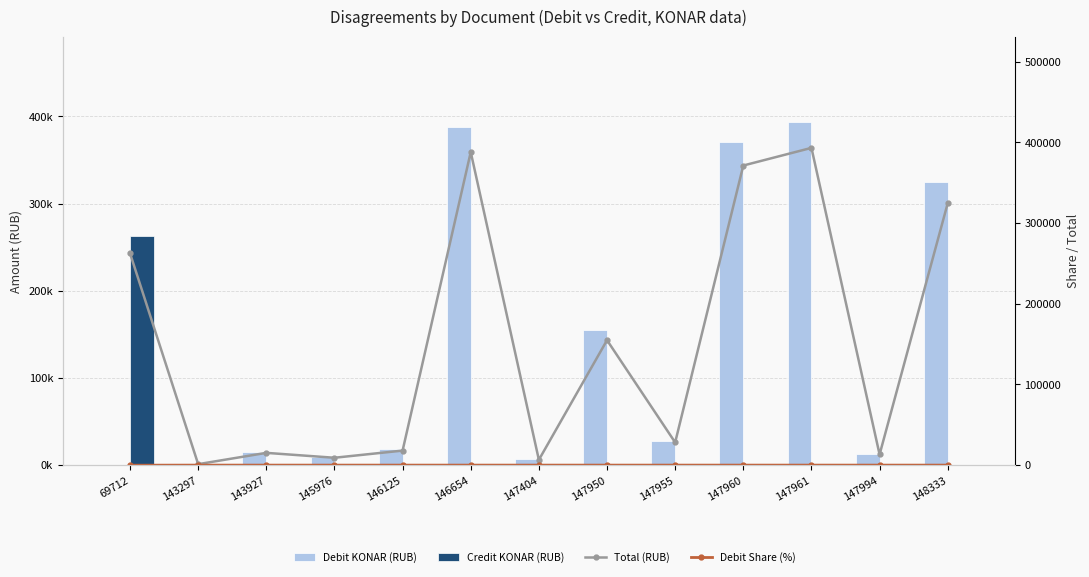

Are the bars grouped side by side (vs. stacked)?

Yes